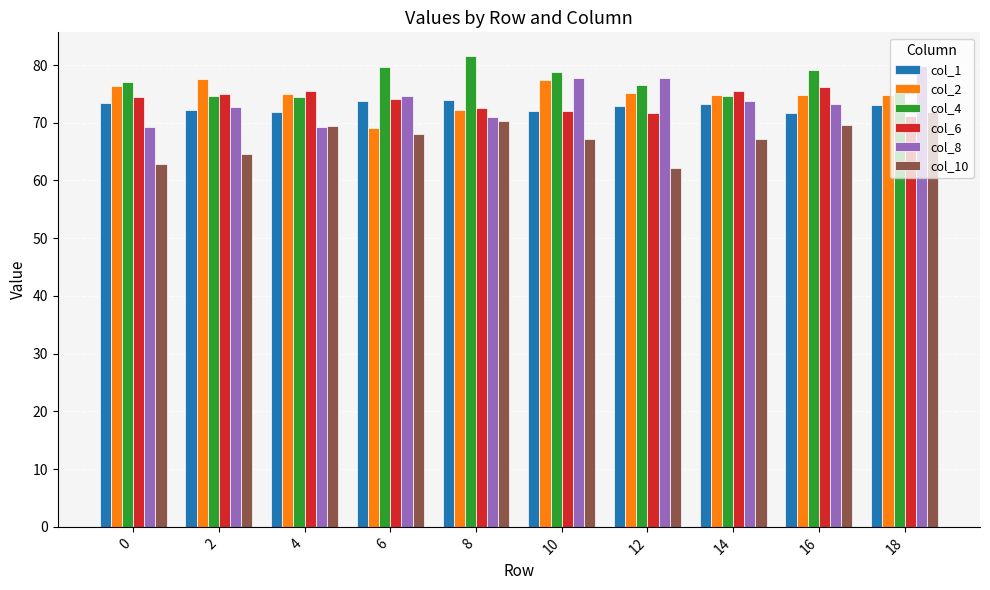

How many bars are there in total?

60